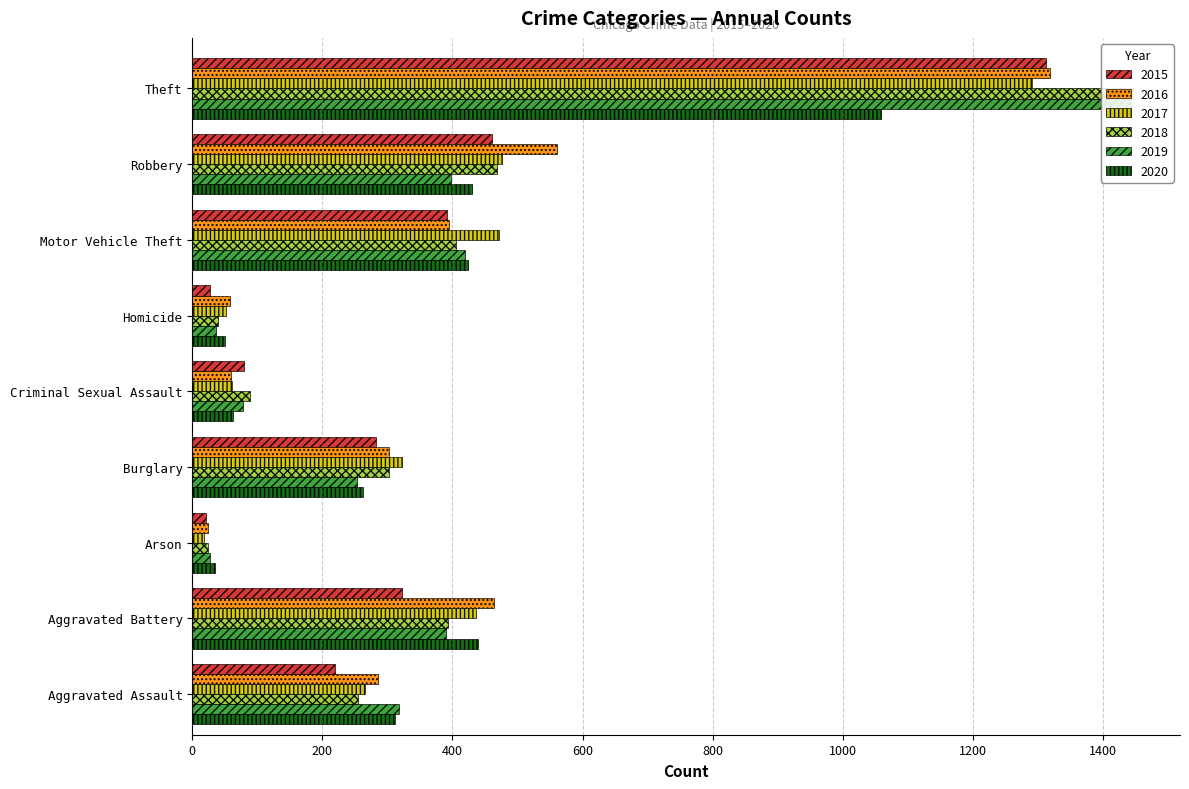

What is the value of the 2018 bar at the 6th from the left?

40